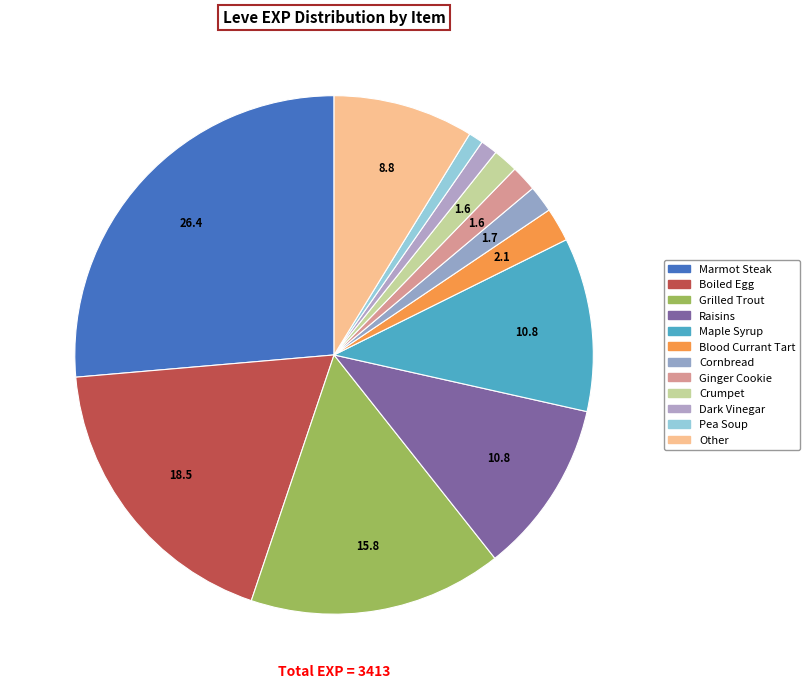

Count the number of slices in the pie.

12